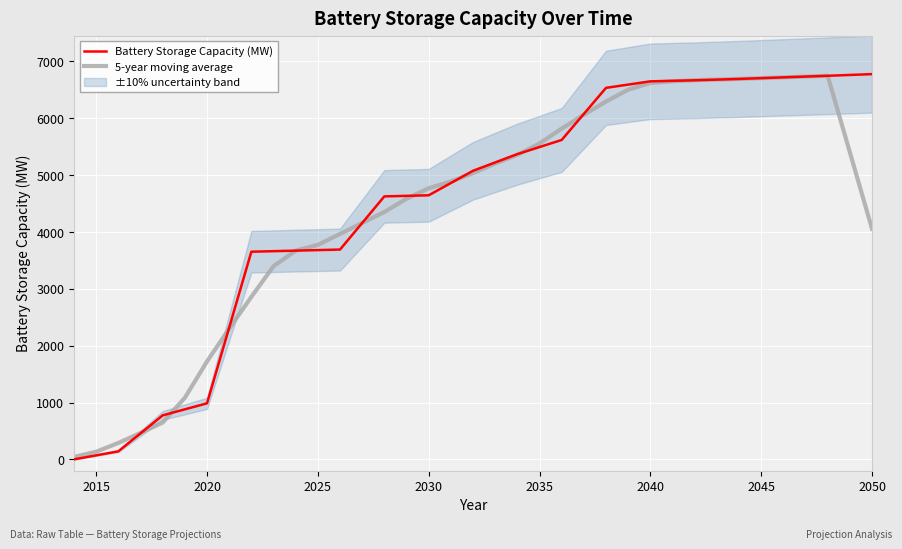

Reading left to right, transcribe all the data shown in this chart.

Battery Storage Capacity (MW): 0.0	70.6	141.3	457.7	774.2	880.0	985.9	2319.6	3653.2	3662.6	3672.1	3681.6	3691.1	4158.8	4626.5	4636.0	4645.6	4861.2	5076.9	5223.5	5370.2	5494.7	5619.3	6077.7	6536.1	6593.5	6650.8	6660.0	6669.2	6681.1	6693.0	6706.9	6720.8	6734.6	6748.4	6762.9	6777.5
5-year moving average: 42.4	133.9	288.8	464.8	647.8	1083.5	1722.6	2300.3	2858.7	3397.8	3672.1	3773.2	3966.0	4158.8	4351.6	4585.6	4769.3	4888.7	5035.5	5205.3	5356.9	5557.1	5819.6	6064.2	6295.5	6503.6	6621.9	6650.9	6670.8	6682.0	6694.2	6707.3	6720.7	6734.7	6748.8	5404.7	4057.8